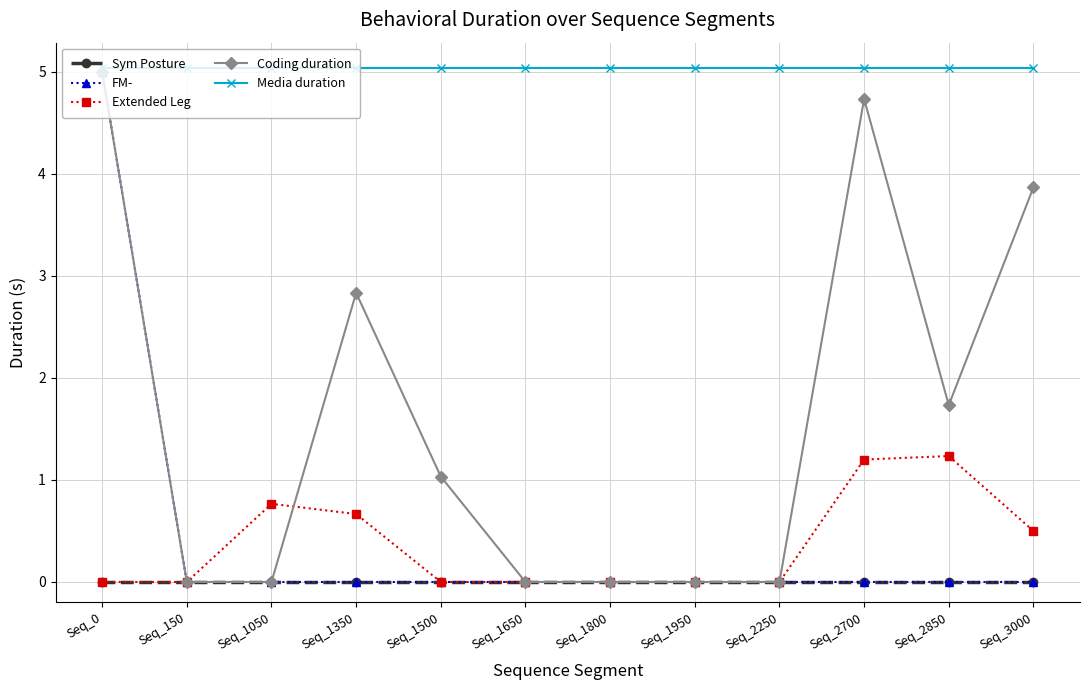

Reading left to right, extract all data points from this chart.

Sym Posture: Seq_0=0.0	Seq_150=0.0	Seq_1050=0.0	Seq_1350=0.0	Seq_1500=0.0	Seq_1650=0.0	Seq_1800=0.0	Seq_1950=0.0	Seq_2250=0.0	Seq_2700=0.0	Seq_2850=0.0	Seq_3000=0.0
FM-: Seq_0=5.0	Seq_150=0.0	Seq_1050=0.0	Seq_1350=0.0	Seq_1500=0.0	Seq_1650=0.0	Seq_1800=0.0	Seq_1950=0.0	Seq_2250=0.0	Seq_2700=0.0	Seq_2850=0.0	Seq_3000=0.0
Extended Leg: Seq_0=0.0	Seq_150=0.0	Seq_1050=0.8	Seq_1350=0.7	Seq_1500=0.0	Seq_1650=0.0	Seq_1800=0.0	Seq_1950=0.0	Seq_2250=0.0	Seq_2700=1.2	Seq_2850=1.2	Seq_3000=0.5
Coding duration: Seq_0=5.0	Seq_150=0.0	Seq_1050=0.0	Seq_1350=2.8	Seq_1500=1.0	Seq_1650=0.0	Seq_1800=0.0	Seq_1950=0.0	Seq_2250=0.0	Seq_2700=4.7	Seq_2850=1.7	Seq_3000=3.9
Media duration: Seq_0=5.0	Seq_150=5.0	Seq_1050=5.0	Seq_1350=5.0	Seq_1500=5.0	Seq_1650=5.0	Seq_1800=5.0	Seq_1950=5.0	Seq_2250=5.0	Seq_2700=5.0	Seq_2850=5.0	Seq_3000=5.0